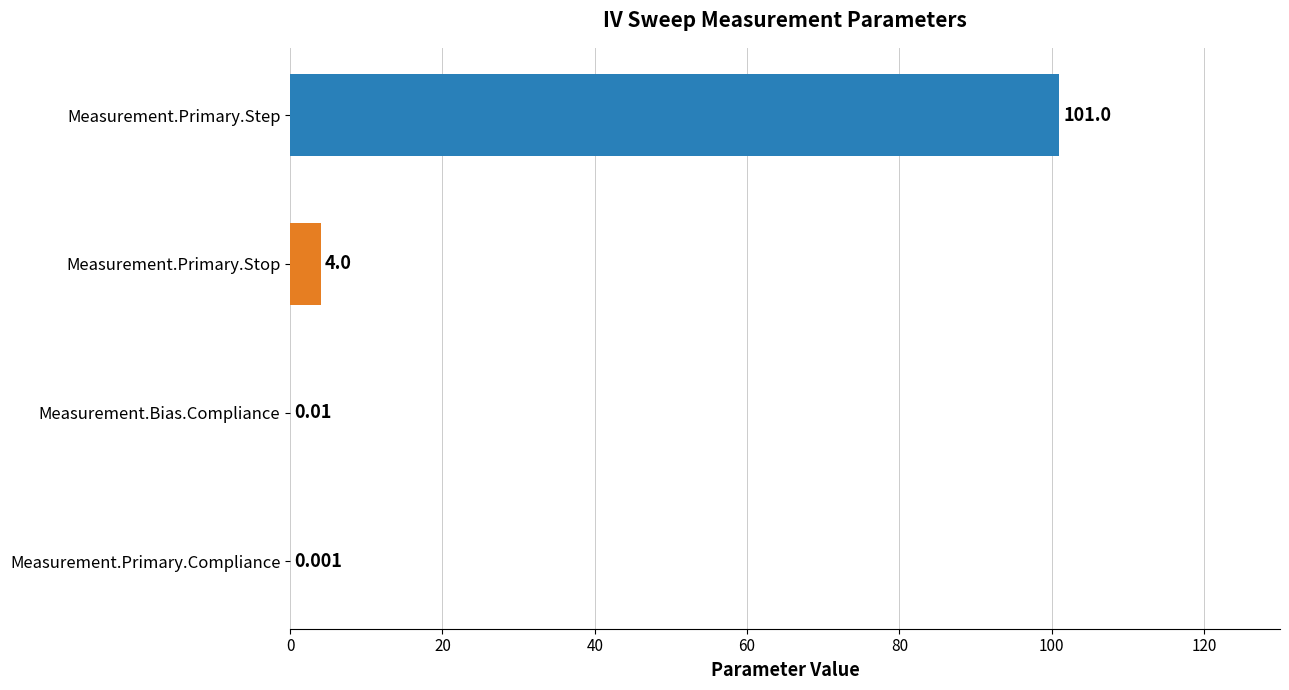

Count the number of categories in the chart.

4